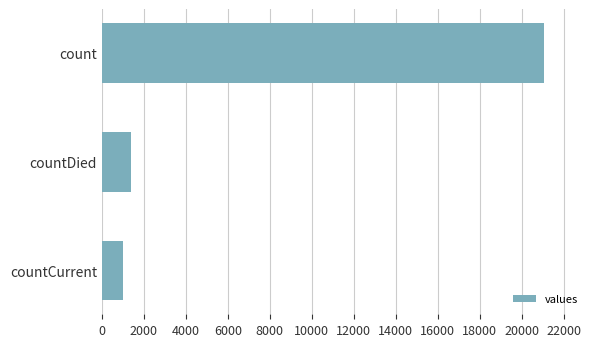

The value at count is 21050. True or false?

True